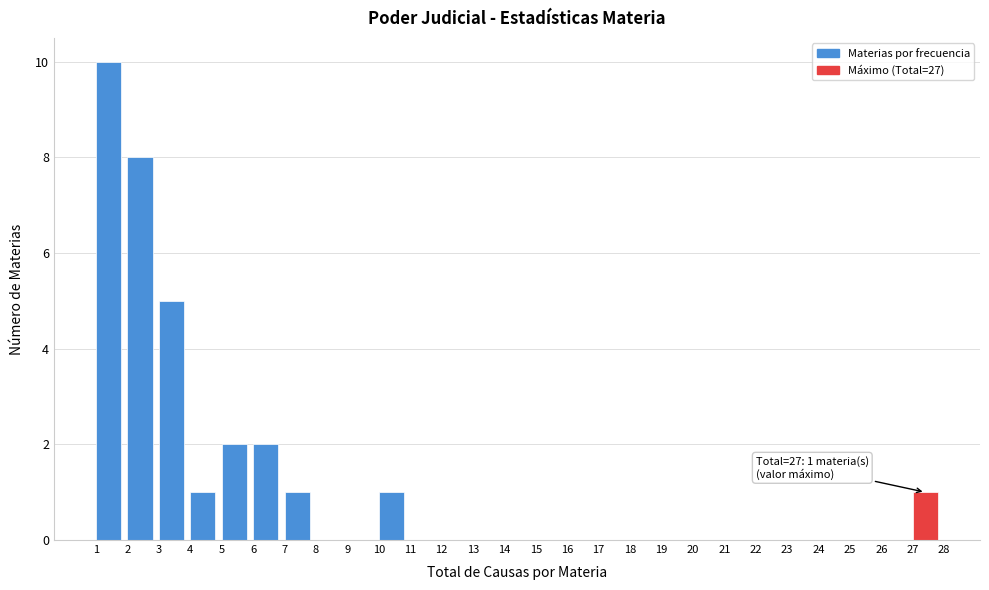

Which range on the x-axis has the tallest bar?

1 to 2